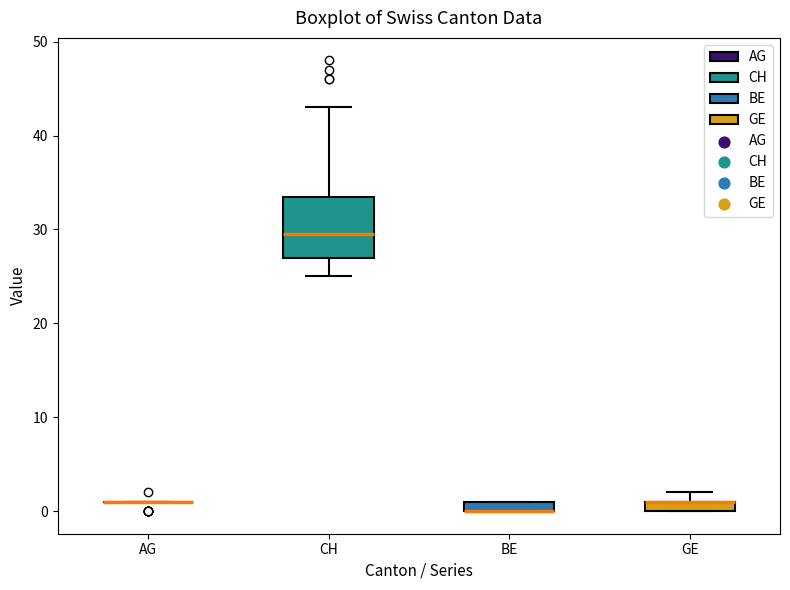

Where is the lower edge of the box for BE on the y-axis? The values are not printed on the chart, so give them approximately, as read against the axis.

0